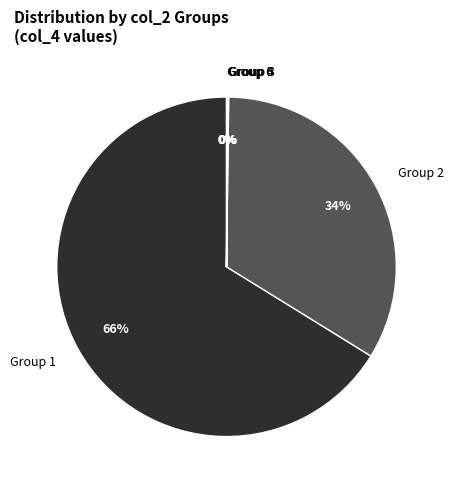

True or false: Group 2 accounts for 28% of the total.

False